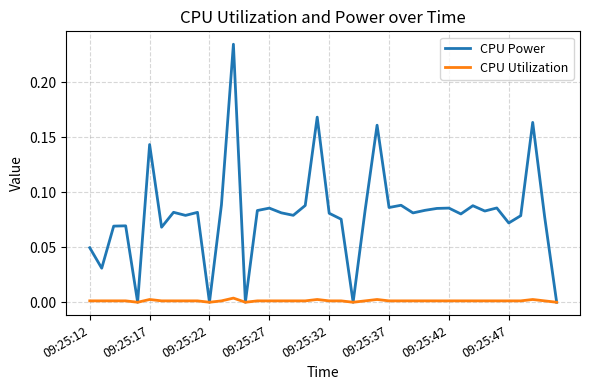

Rank the series by their average value, from lowest to highest.

CPU Utilization, CPU Power